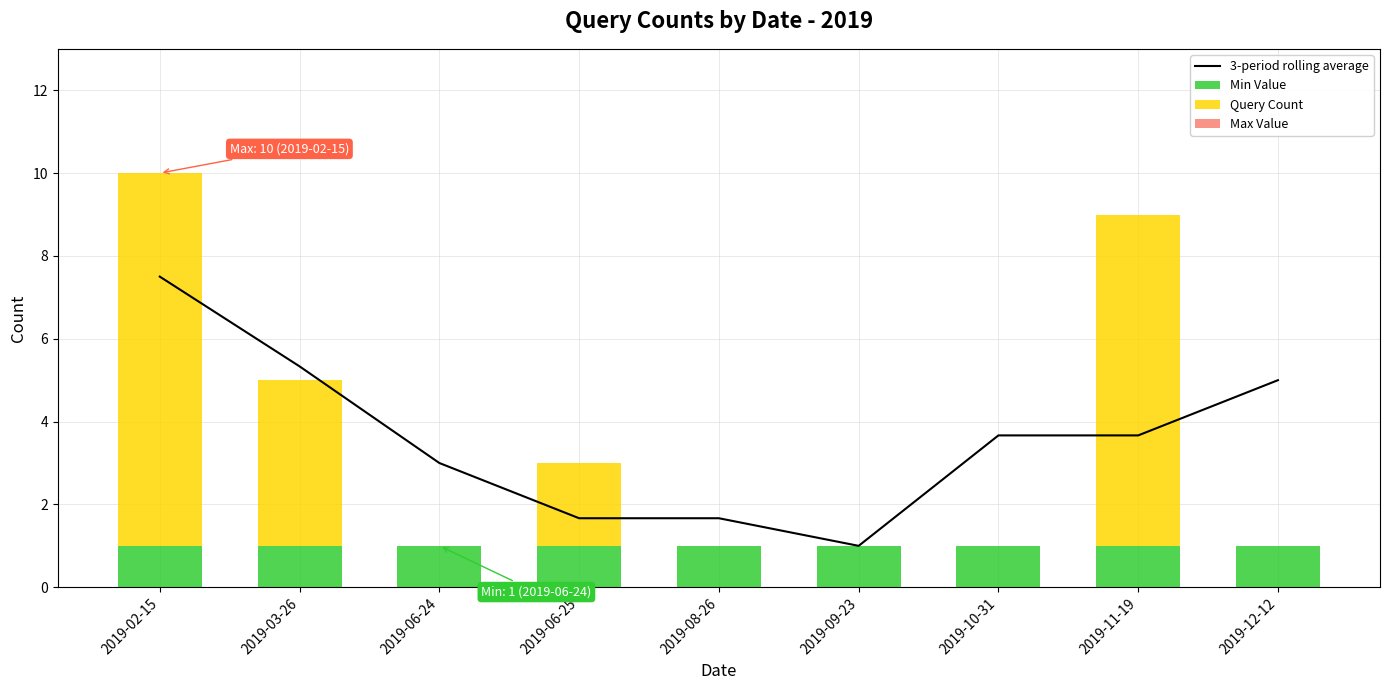

Which has a higher value, 2019-02-15 or 2019-10-31?

2019-02-15